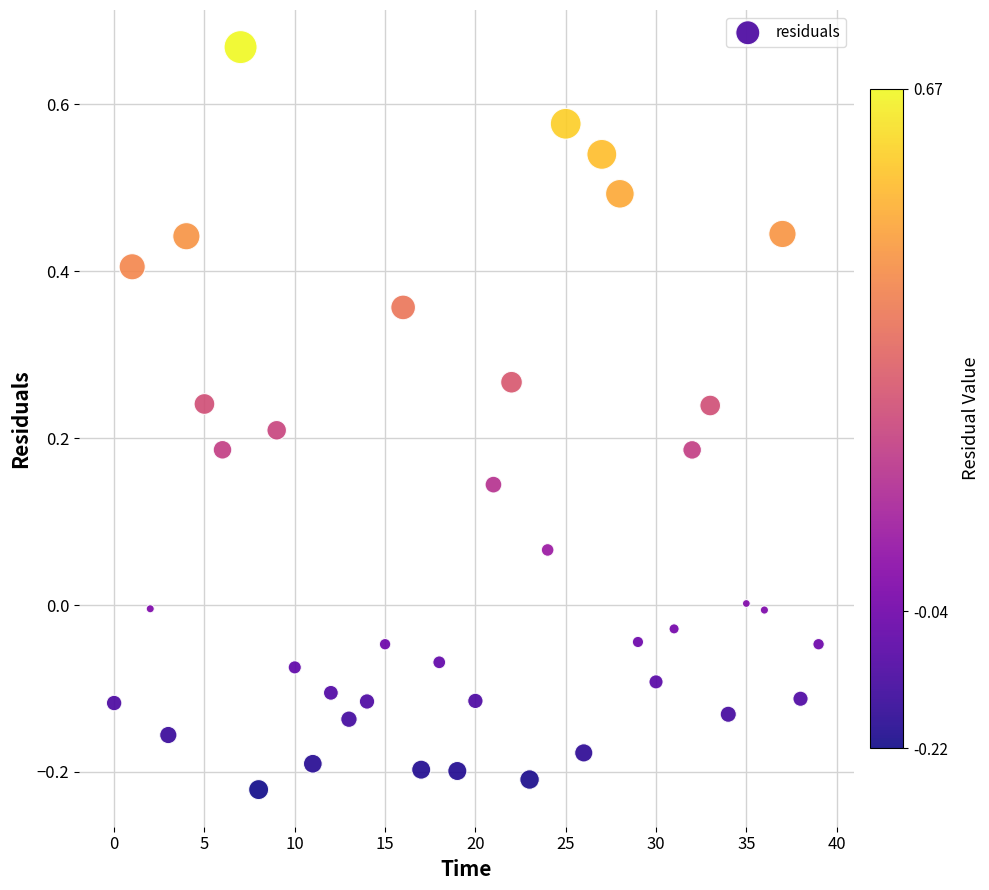

What is the range of Y values (max minus min)?

0.9